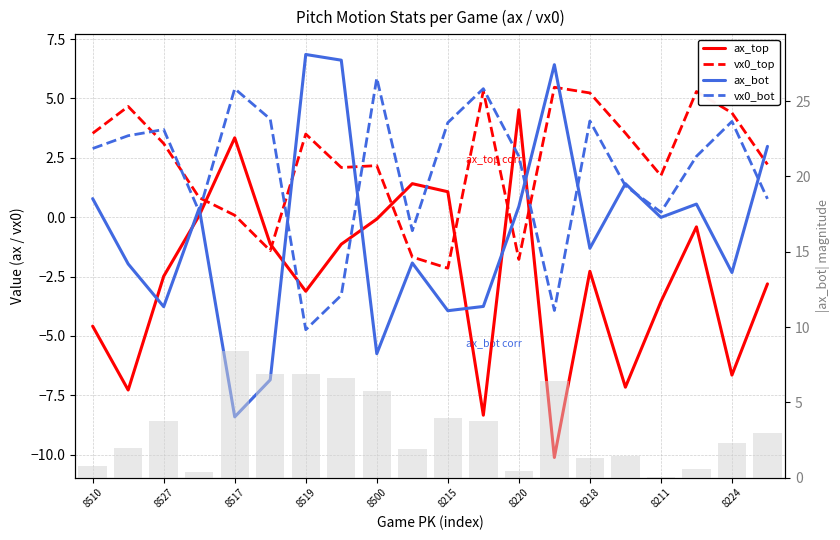

How many values in the vx0_bot series are below 2?

8